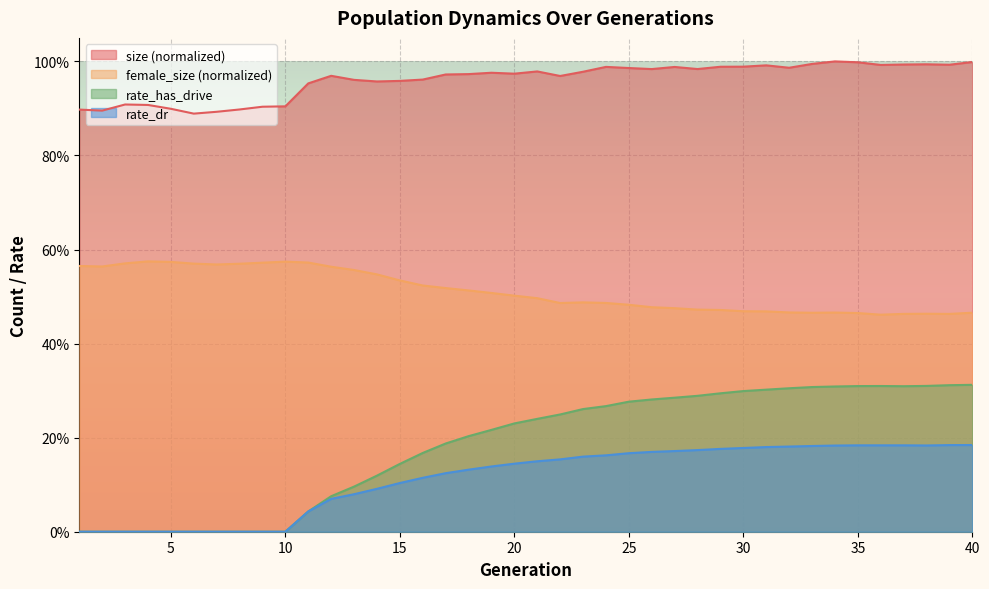

At which category does female_size reach its first local peak?

4